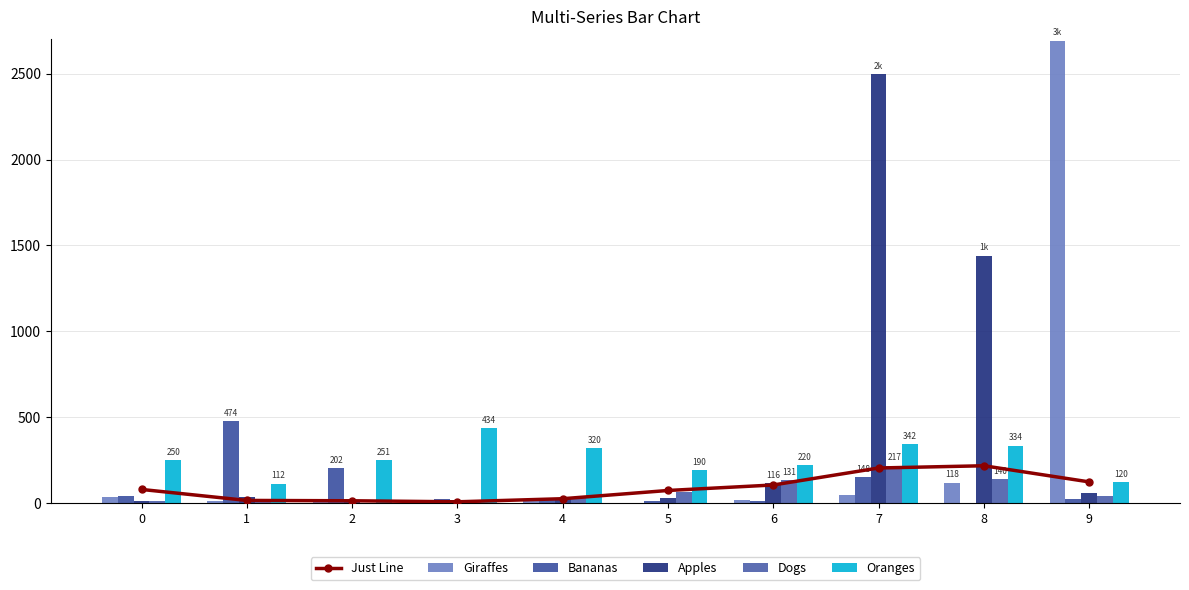

At which category does the chart reach its minimum across all series?

5